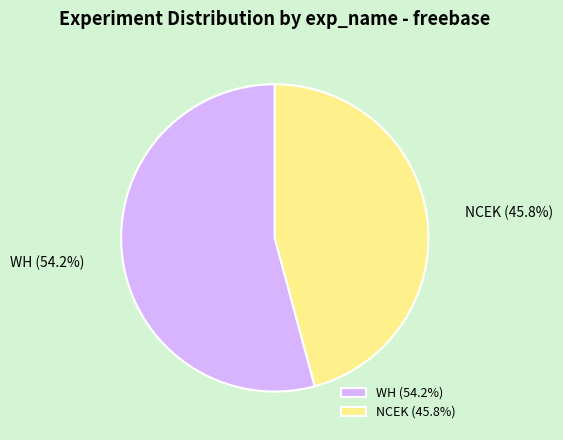

Rank the categories by value from highest to lowest.

WH, NCEK